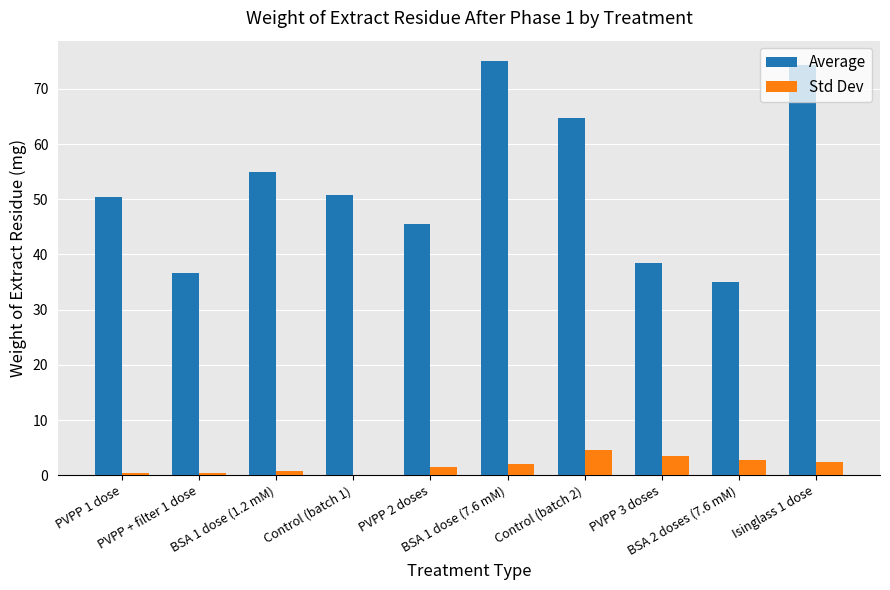

Which category has the highest value in the Average series?

BSA 1 dose (7.6 mM)